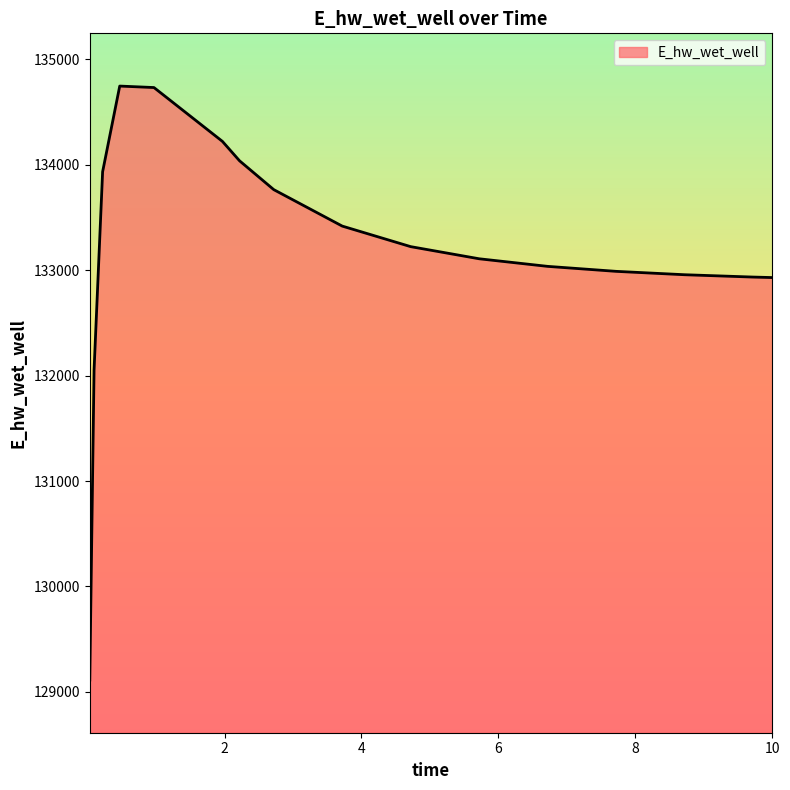

What is the minimum value shown in the chart?

129113.6